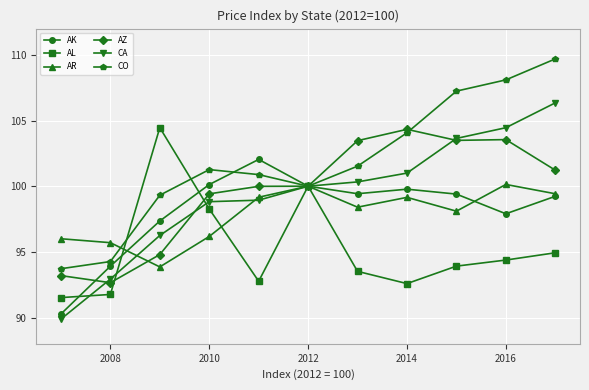

What is the minimum value shown in the chart?

89.9